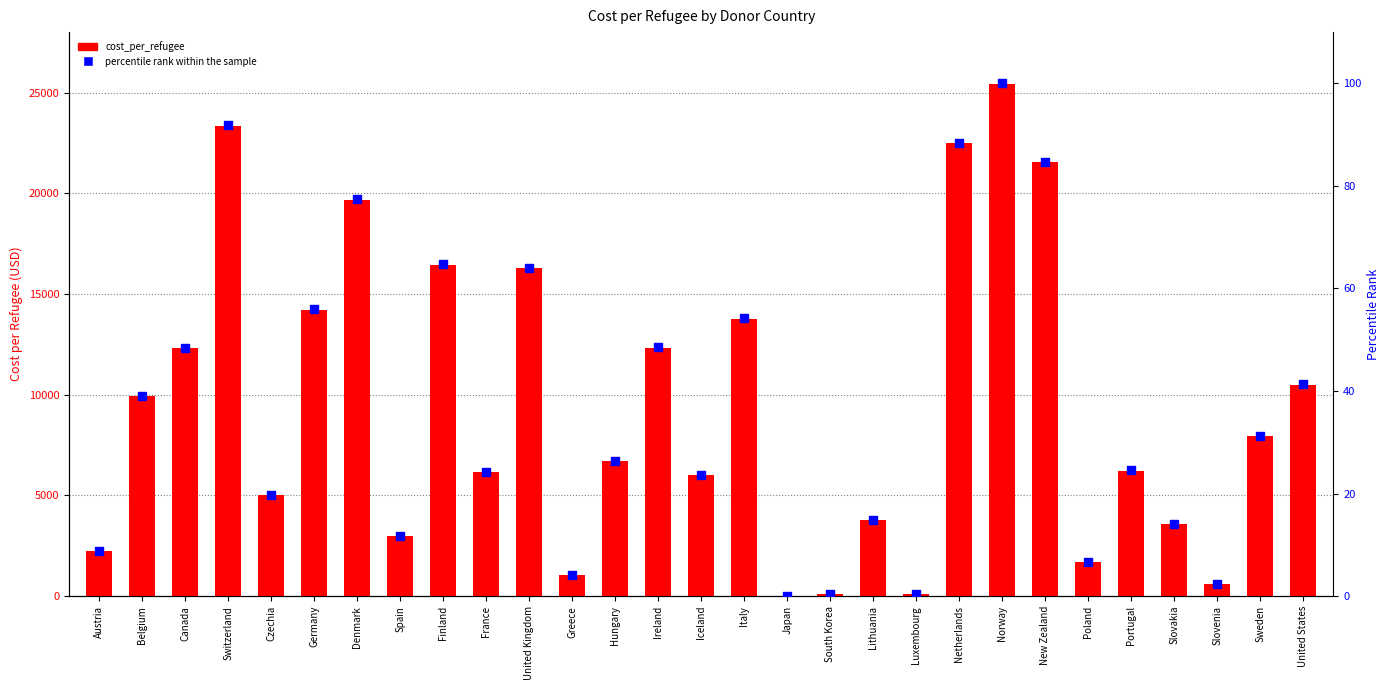

What are all the series names shown in the legend?

cost_per_refugee, percentile rank within the sample